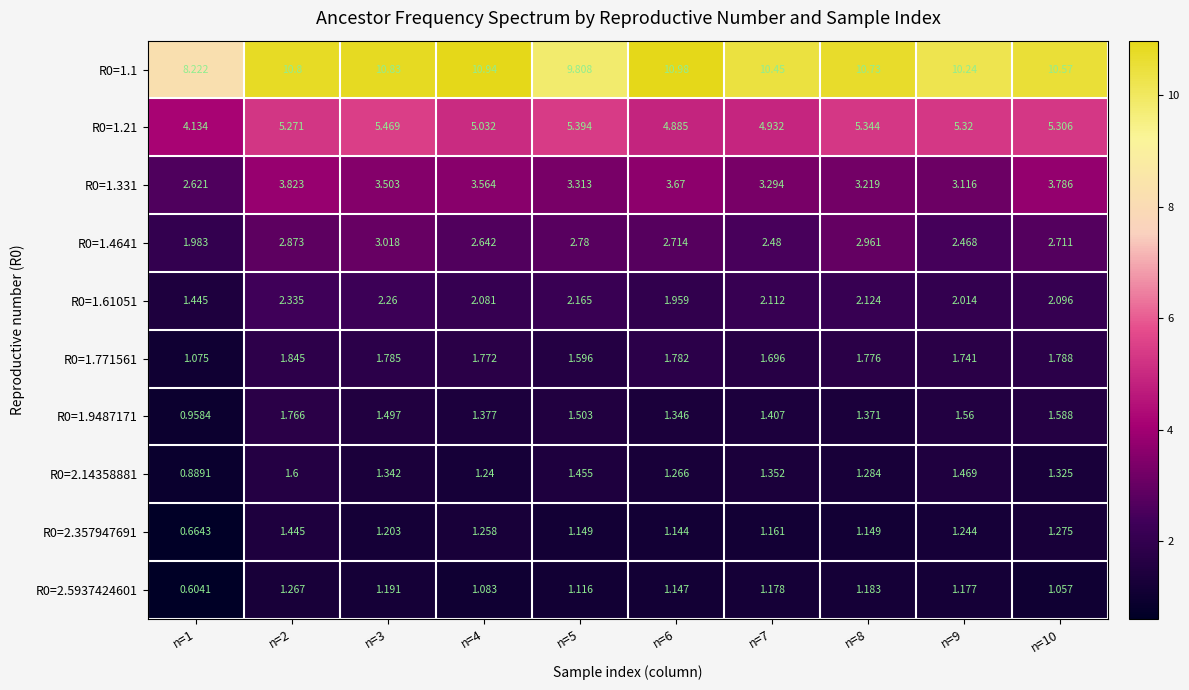

Is the value of R0=1.771561 at n=5 greater than the value of R0=1.331 at n=7?

No